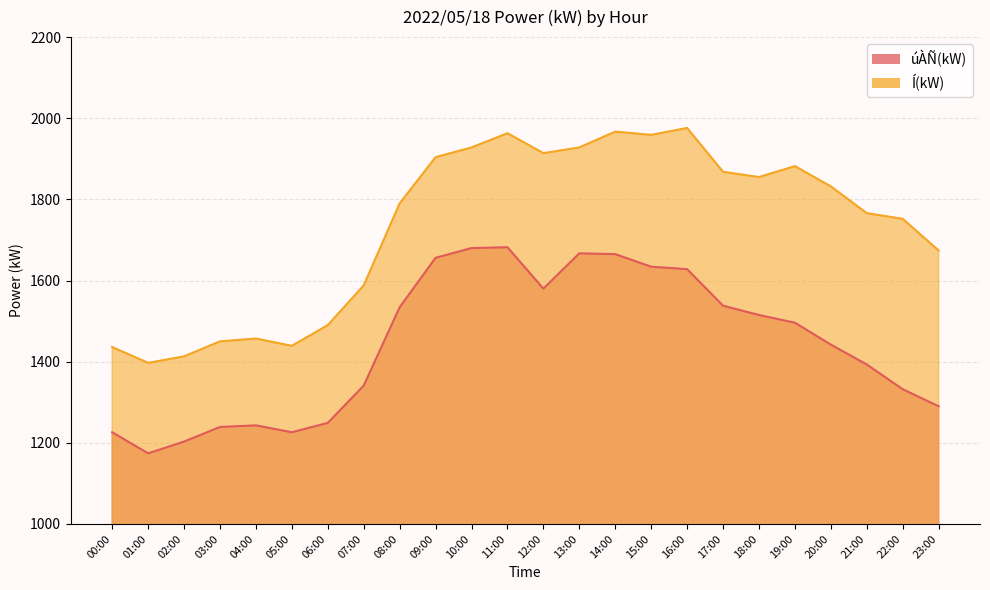

List the labels in order of Í(kW) value, smallest first.

01:00, 02:00, 00:00, 05:00, 03:00, 04:00, 06:00, 07:00, 23:00, 22:00, 21:00, 08:00, 20:00, 18:00, 17:00, 19:00, 09:00, 12:00, 10:00, 13:00, 15:00, 11:00, 14:00, 16:00